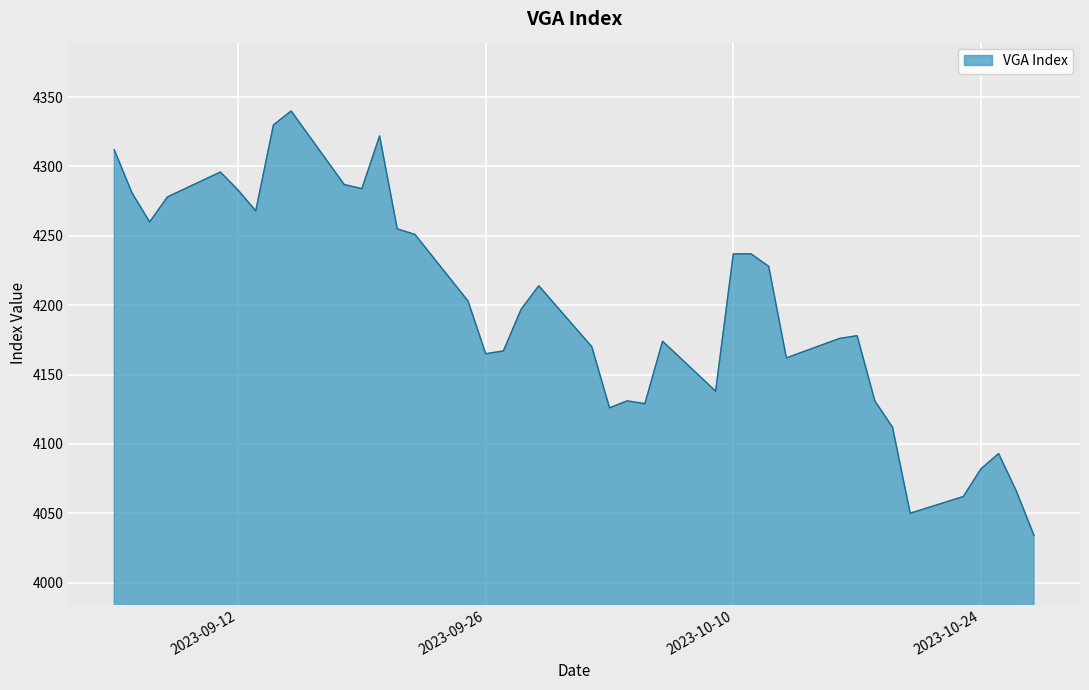

Does the chart display data point markers on the line(s)?

No